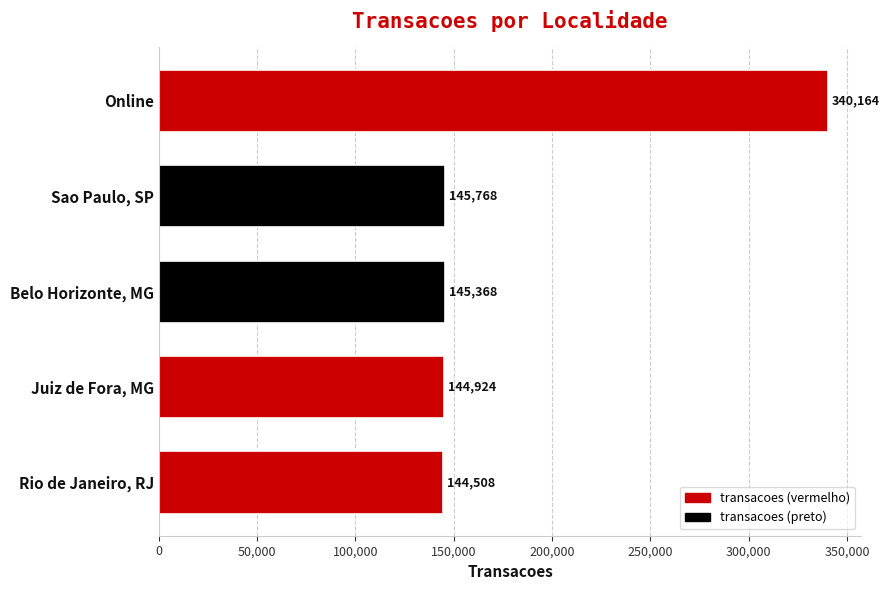

Where is the data nearest to the value 242336?

Sao Paulo, SP